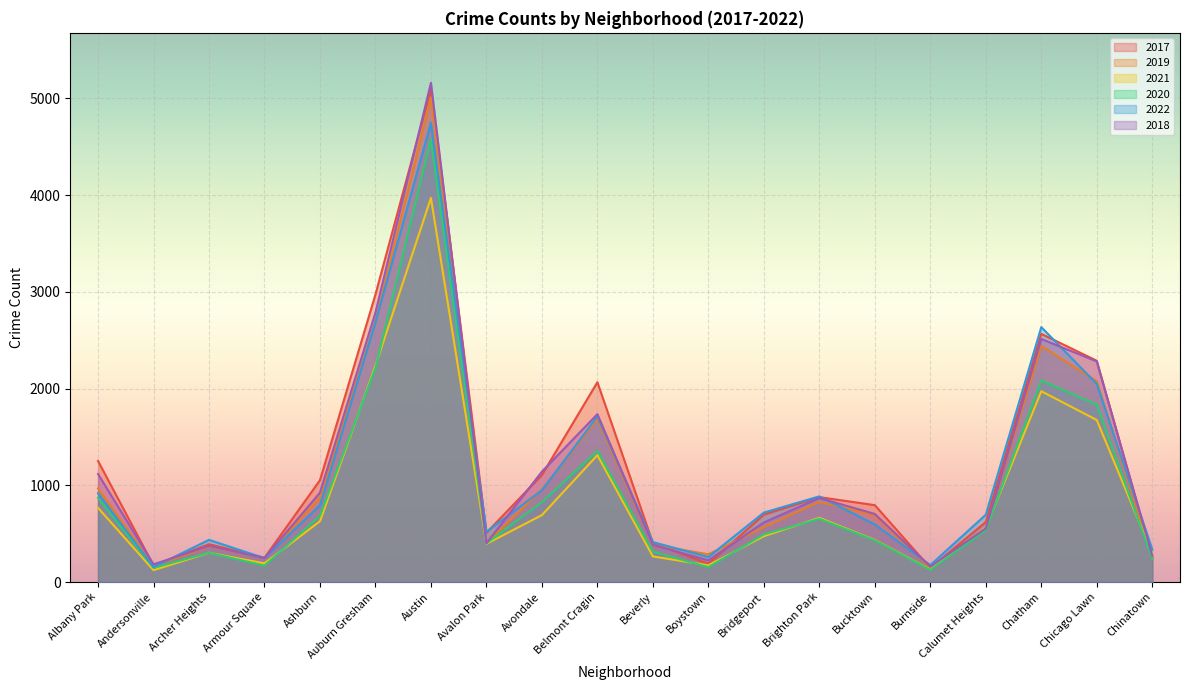

Which series changed the most between Andersonville and Chatham?

2022